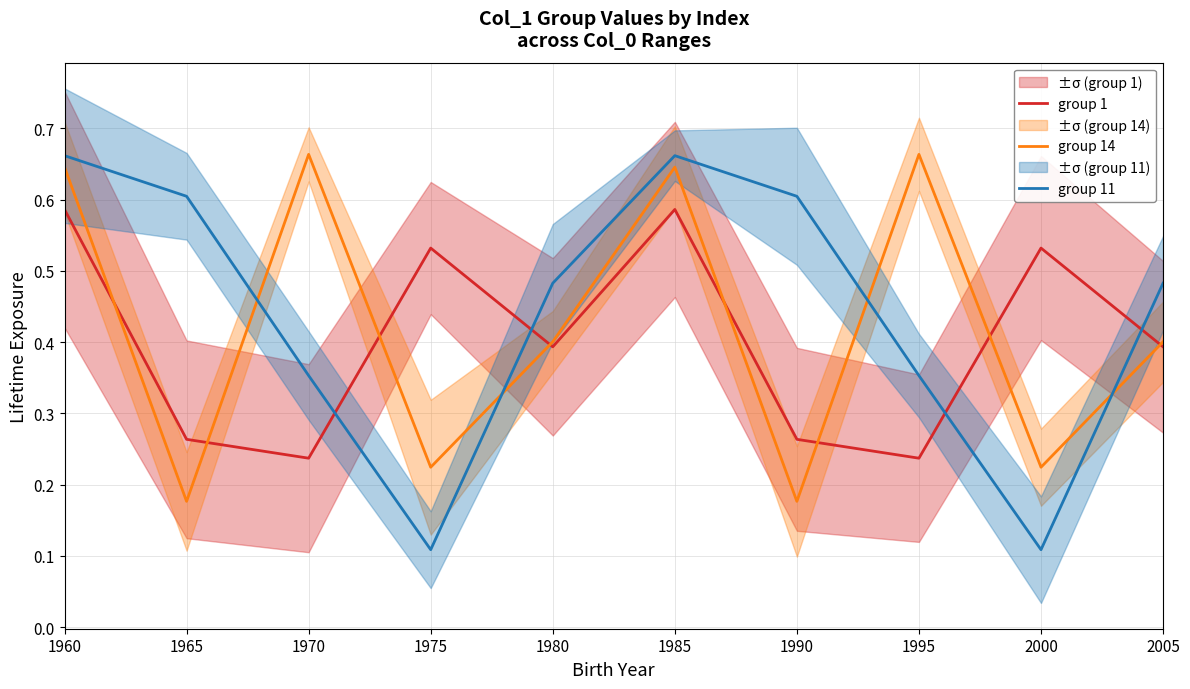

What is the value of the group 14 point at the 10th from the left?

0.4